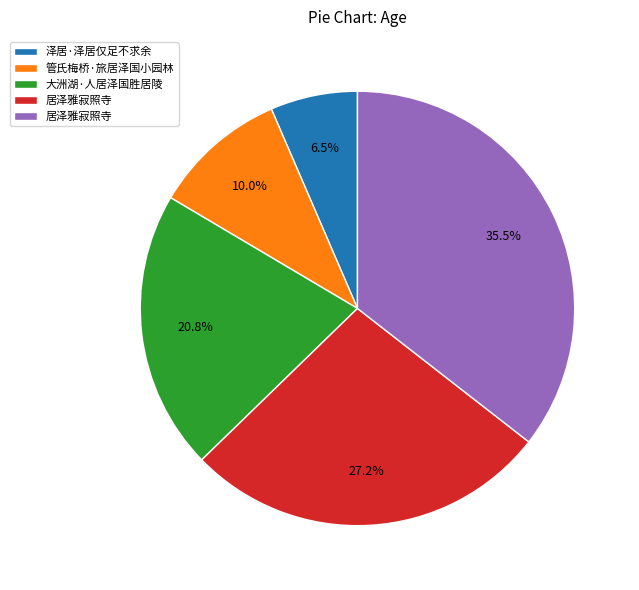

Is there any slice that represents more than half of the pie?

No